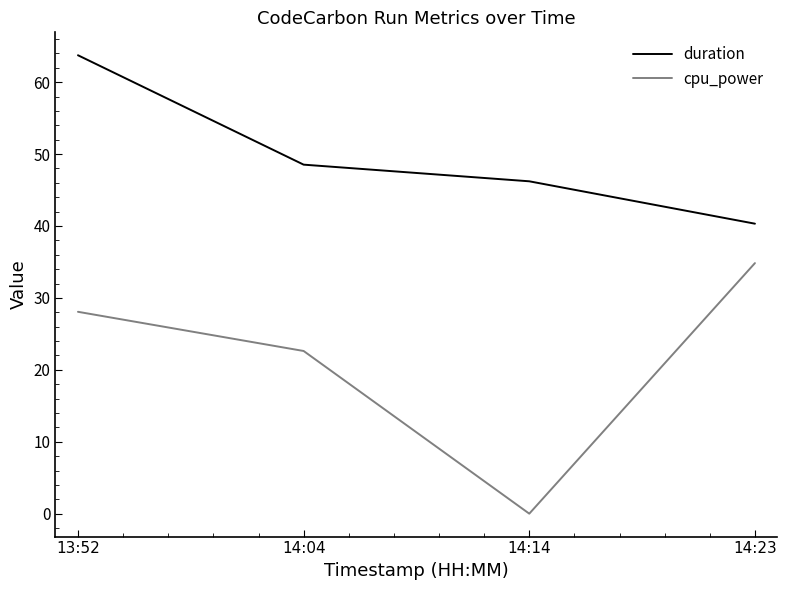

At how many categories does at least one series exceed 5?

4